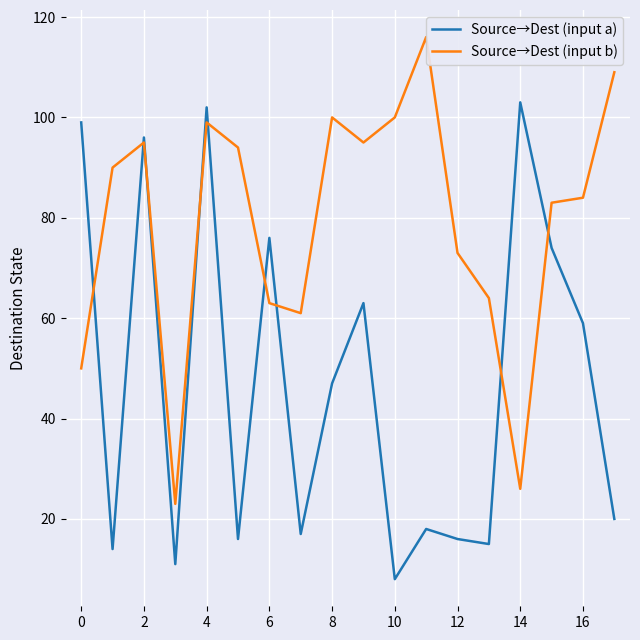

What is the maximum value for Source→Dest (input a)?

103